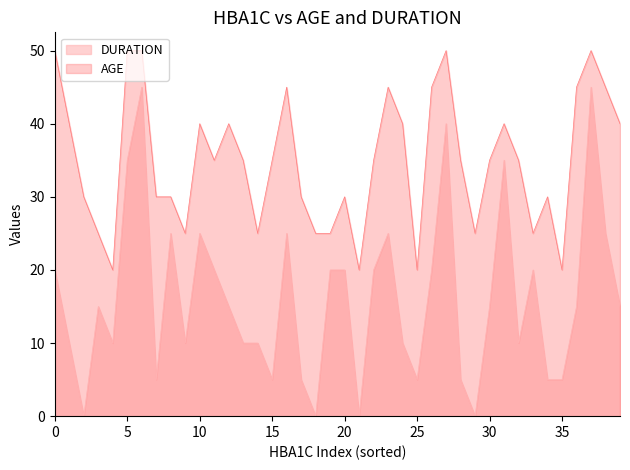

True or false: DURATION and AGE intersect in this chart.

False